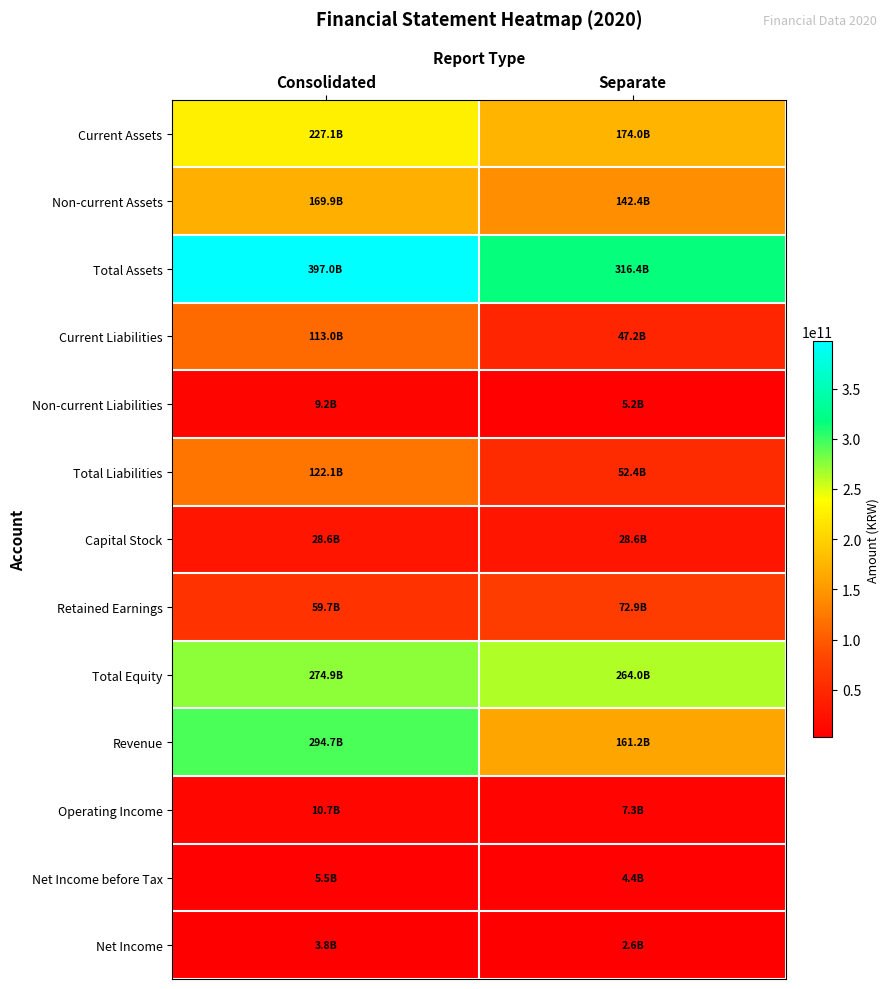

Which series has the largest total across all categories?

Total Assets